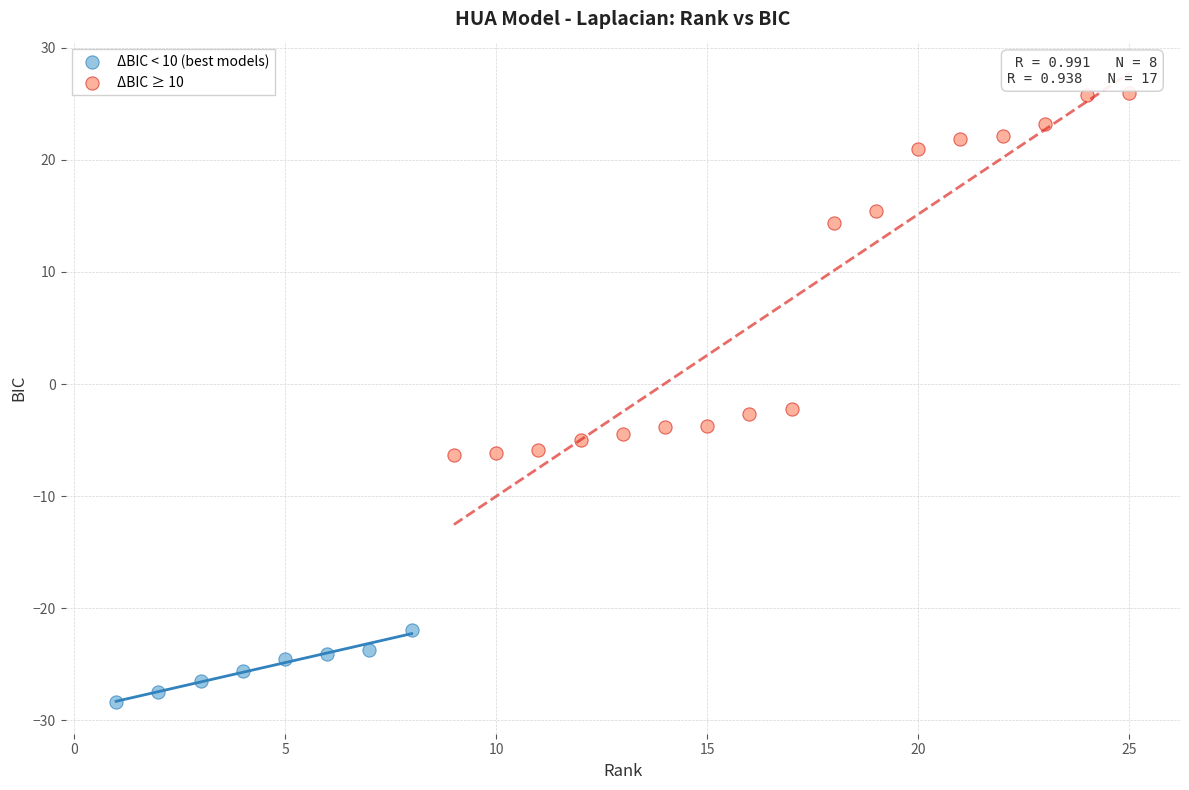

Which series reaches the maximum Y coordinate?

ΔBIC ≥ 10